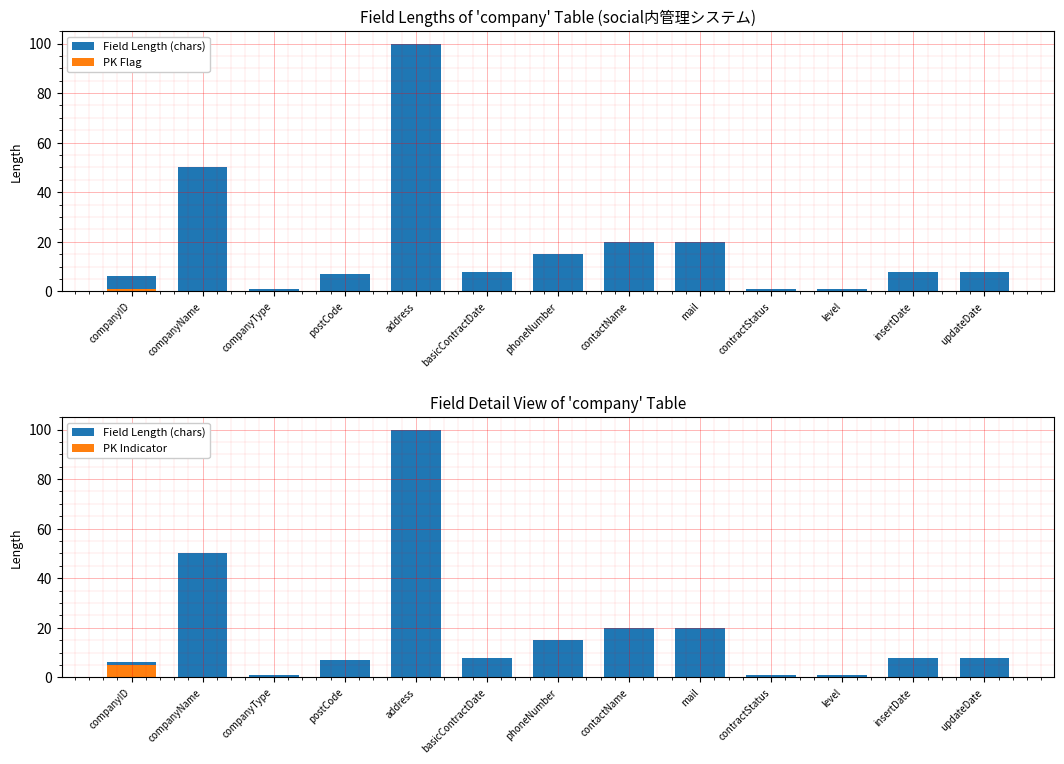

Is it true that Field Length (chars) equals 1 at contractStatus?

True